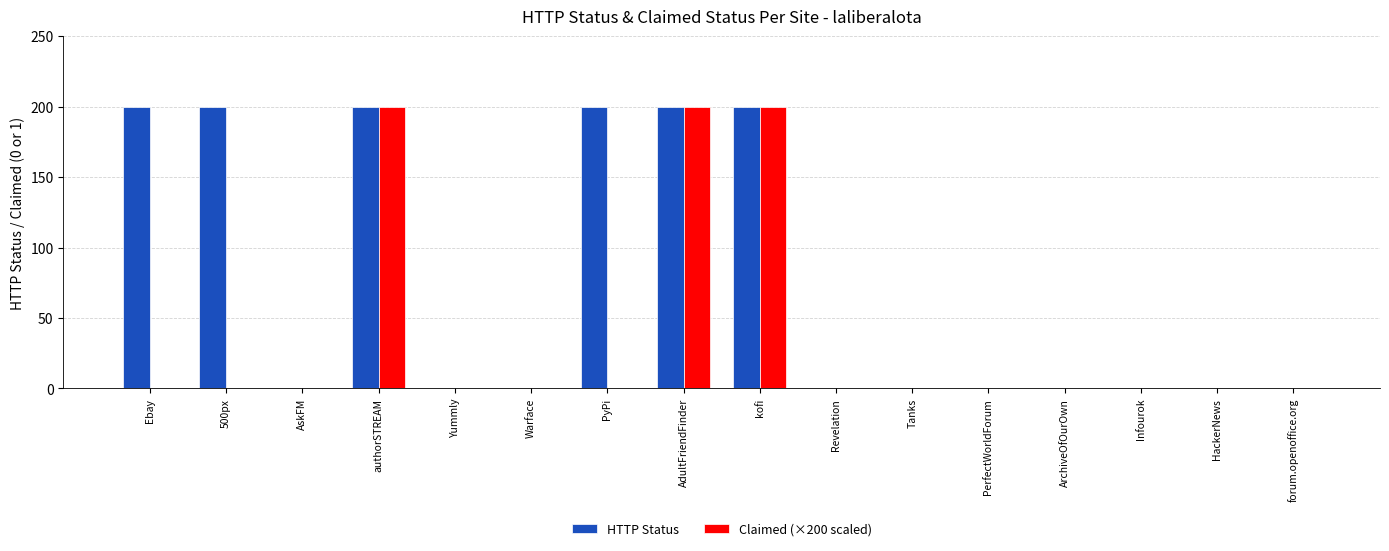

Reading left to right, extract all data points from this chart.

HTTP Status: 200	200	0	200	0	0	200	200	200	0	0	0	0	0	0	0
Claimed (×200 scaled): 0	0	0	200	0	0	0	200	200	0	0	0	0	0	0	0